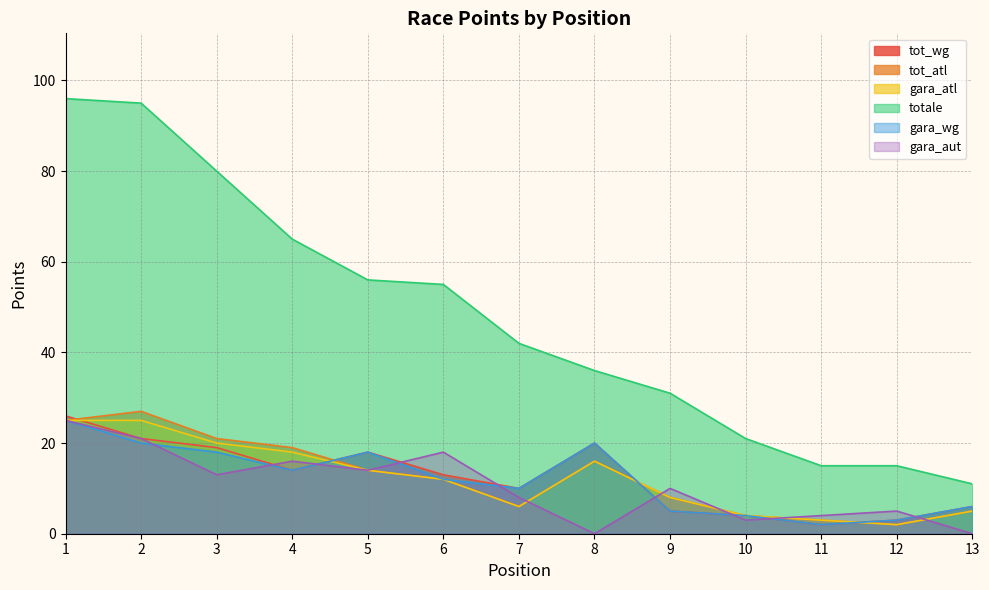

At how many categories does at least one series exceed 93?

2